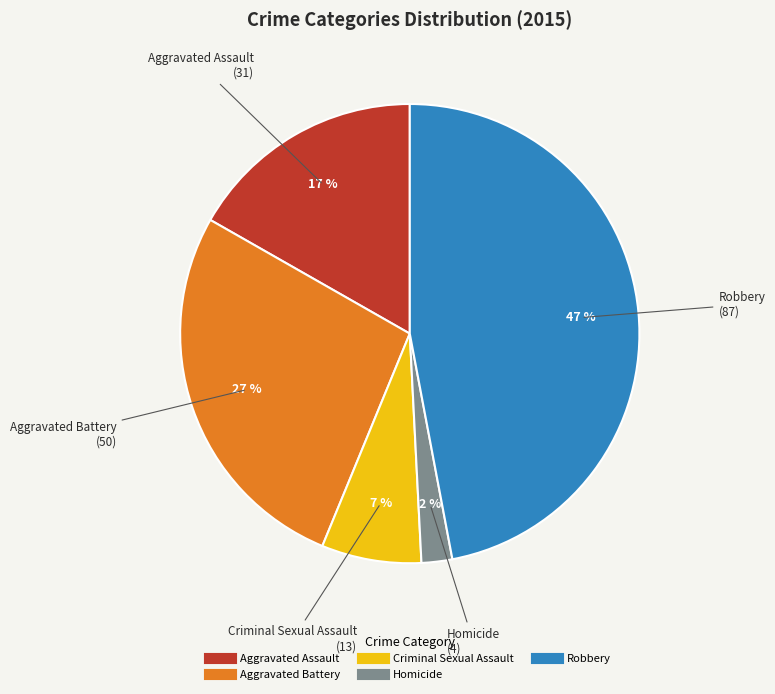

The Criminal Sexual Assault slice represents 1% of the pie. True or false?

False